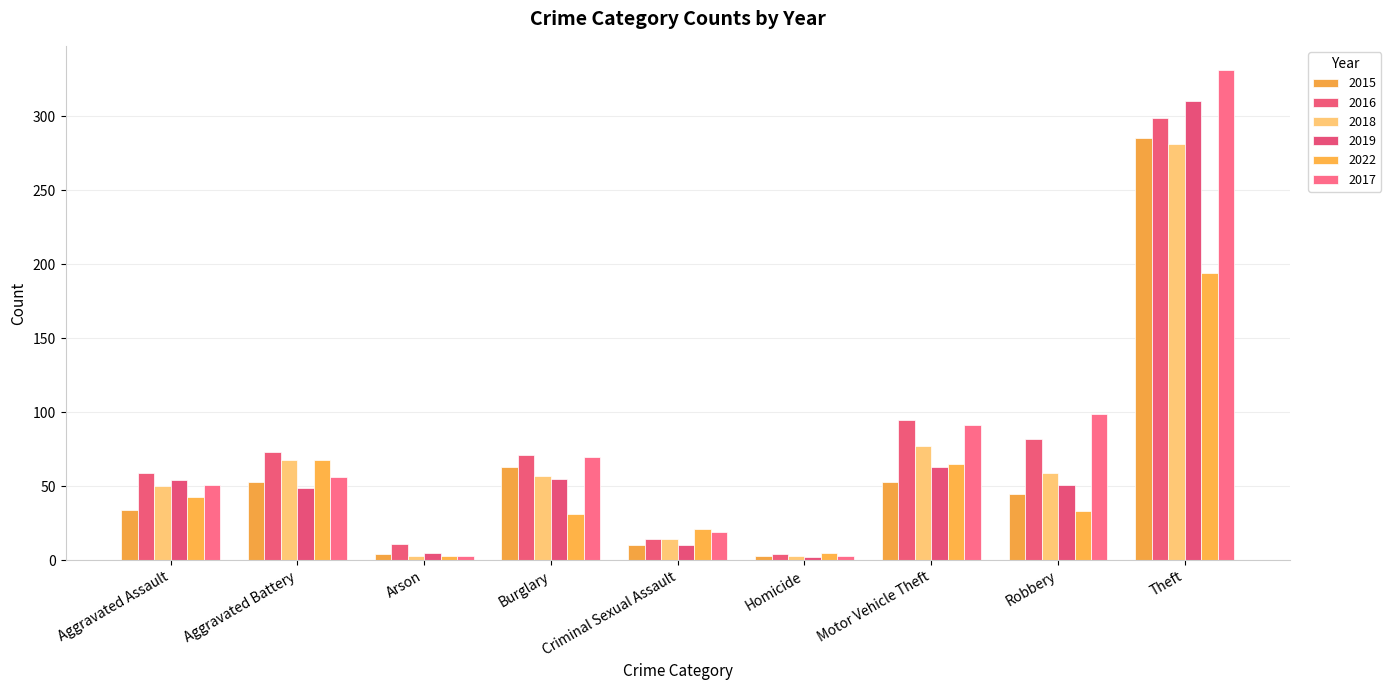

True or false: 2016 has a value of 73 at Aggravated Battery.

True